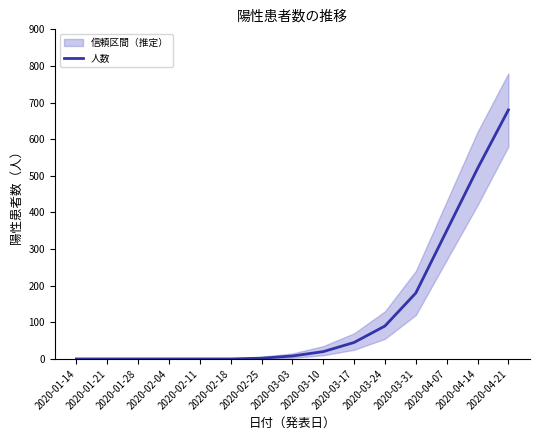

At which label is 人数 closest to 340?

2020-04-07